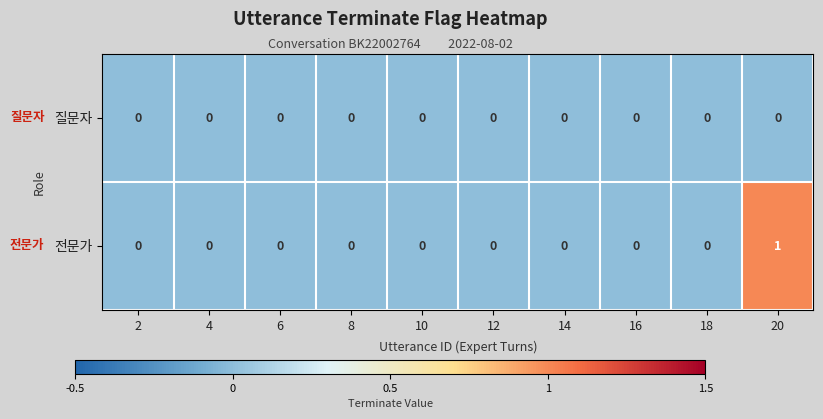

Reading left to right, transcribe all the data shown in this chart.

질문자: 0	0	0	0	0	0	0	0	0	0
전문가: 0	0	0	0	0	0	0	0	0	1